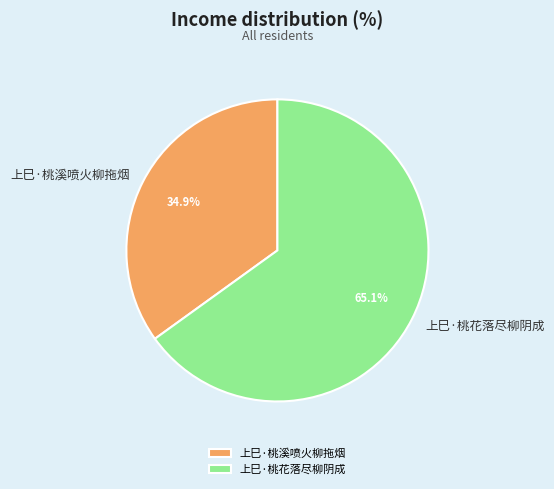

How many slices are in this pie chart?

2